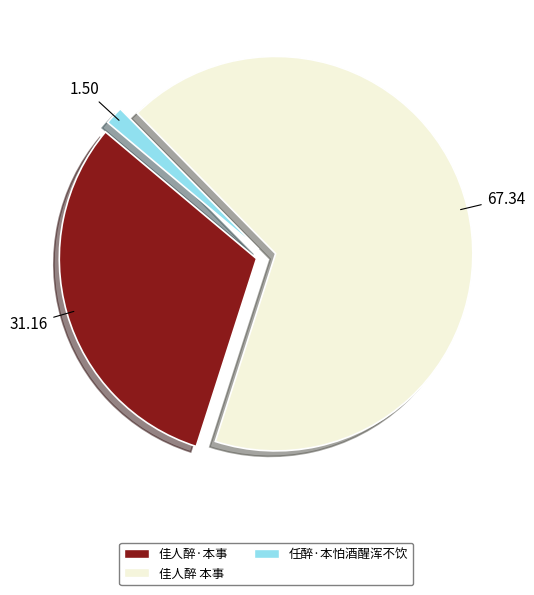

Does 佳人醉 本事 account for over 50% of the chart?

Yes